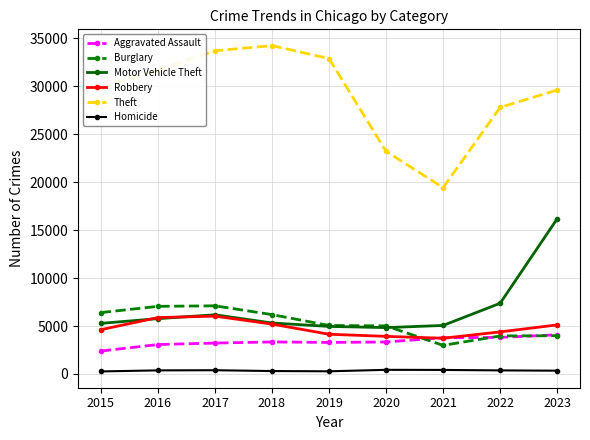

Where is Motor Vehicle Theft nearest to the value 10509?

2022